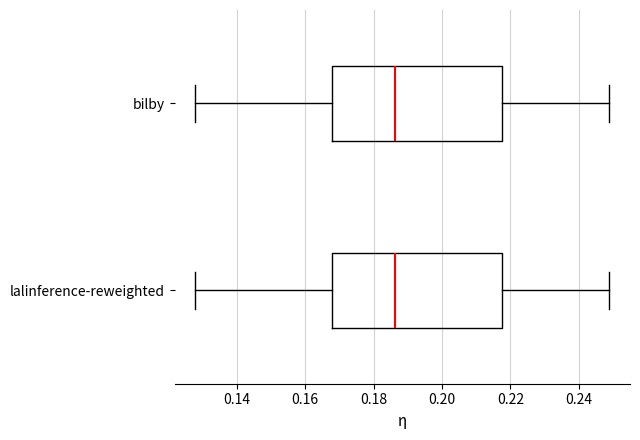

Reading bottom to top, transcribe this box plot: for each box, give where its median line is, the range the box spans, and where its two whiskers end, as read against the x-axis. The values are not printed on the chart, so give them approximately, as read against the axis.

lalinference-reweighted: median 0.186, box 0.168 to 0.218, whiskers 0.128 to 0.248
bilby: median 0.186, box 0.168 to 0.218, whiskers 0.128 to 0.248